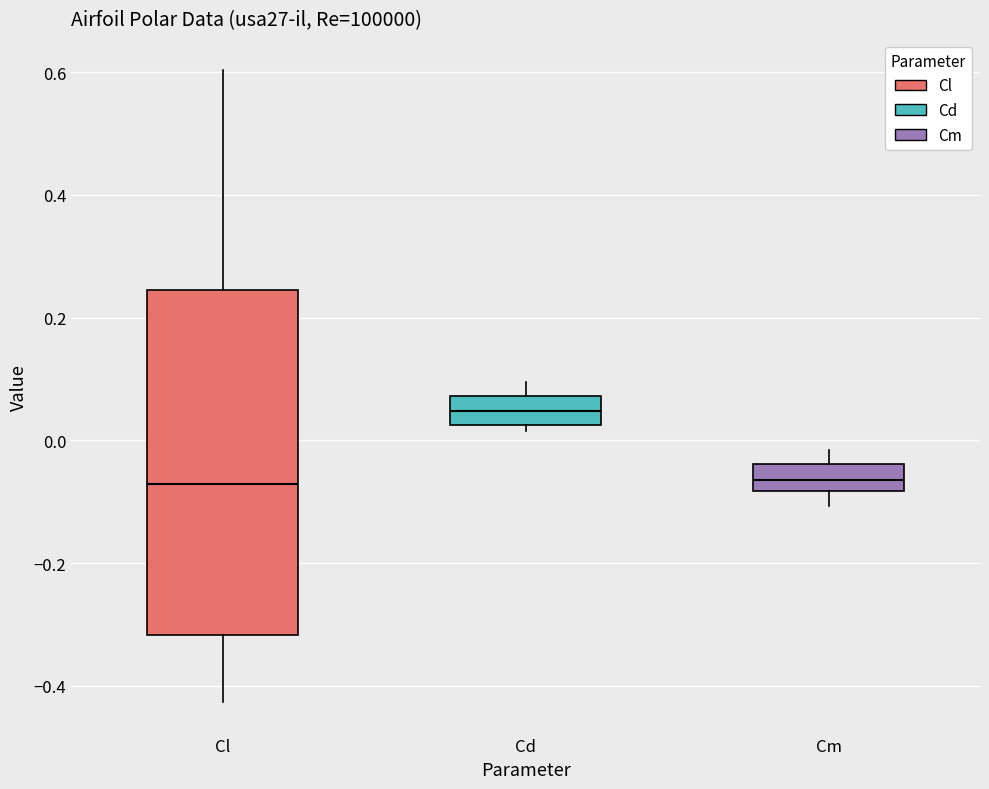

Reading left to right, transcribe this box plot: for each box, give where its median line is, the range the box spans, and where its two whiskers end, as read against the y-axis. The values are not printed on the chart, so give them approximately, as read against the axis.

Cl: median -0.08, box -0.32 to 0.24, whiskers -0.42 to 0.60
Cd: median 0.04, box 0.02 to 0.08, whiskers 0.02 (just below the box's lower edge) to 0.10
Cm: median -0.06, box -0.08 to -0.04, whiskers -0.10 to -0.02